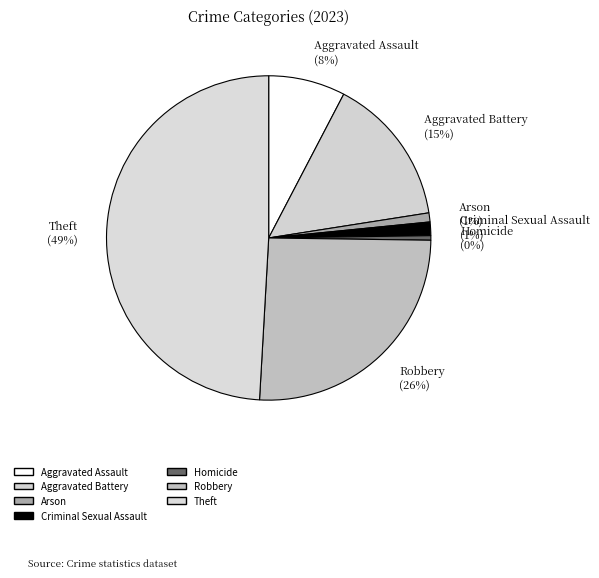

Which has a higher value, Robbery (26%) or Theft (49%)?

Theft (49%)